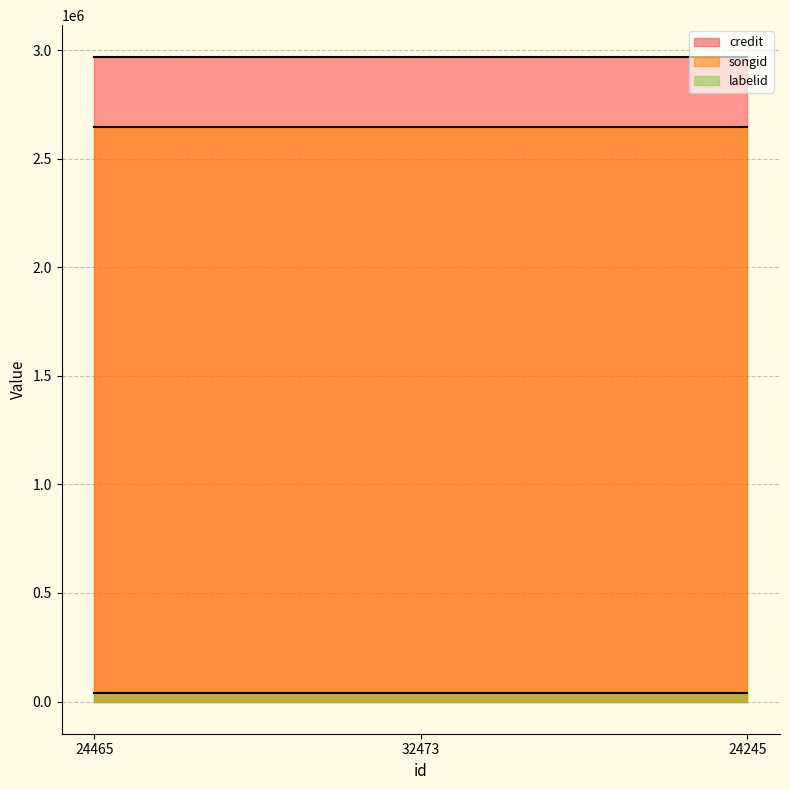

What is the total value across all series at 24465?

5653531